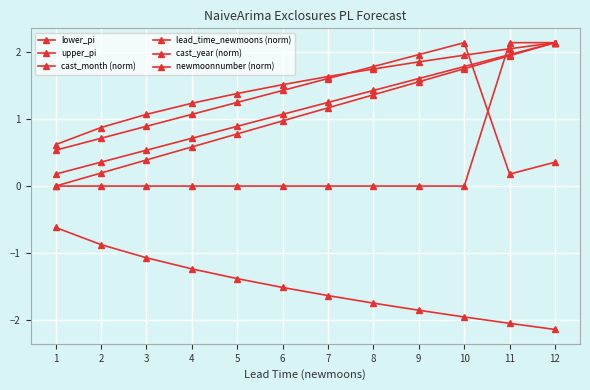

How many data points in lead_time_newmoons (norm) are above 1?

7